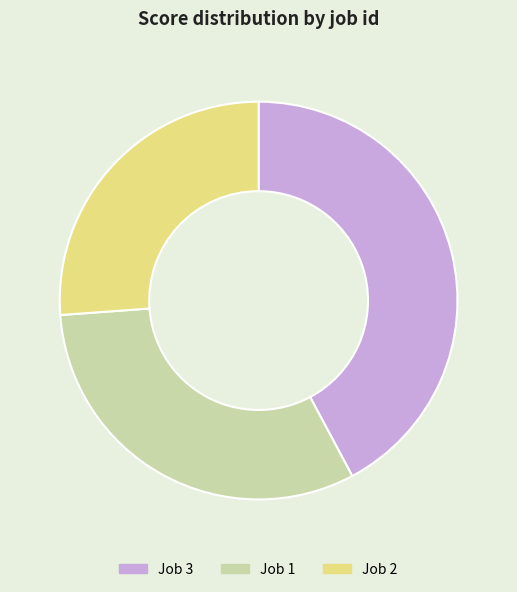

Does any single category account for the majority?

No